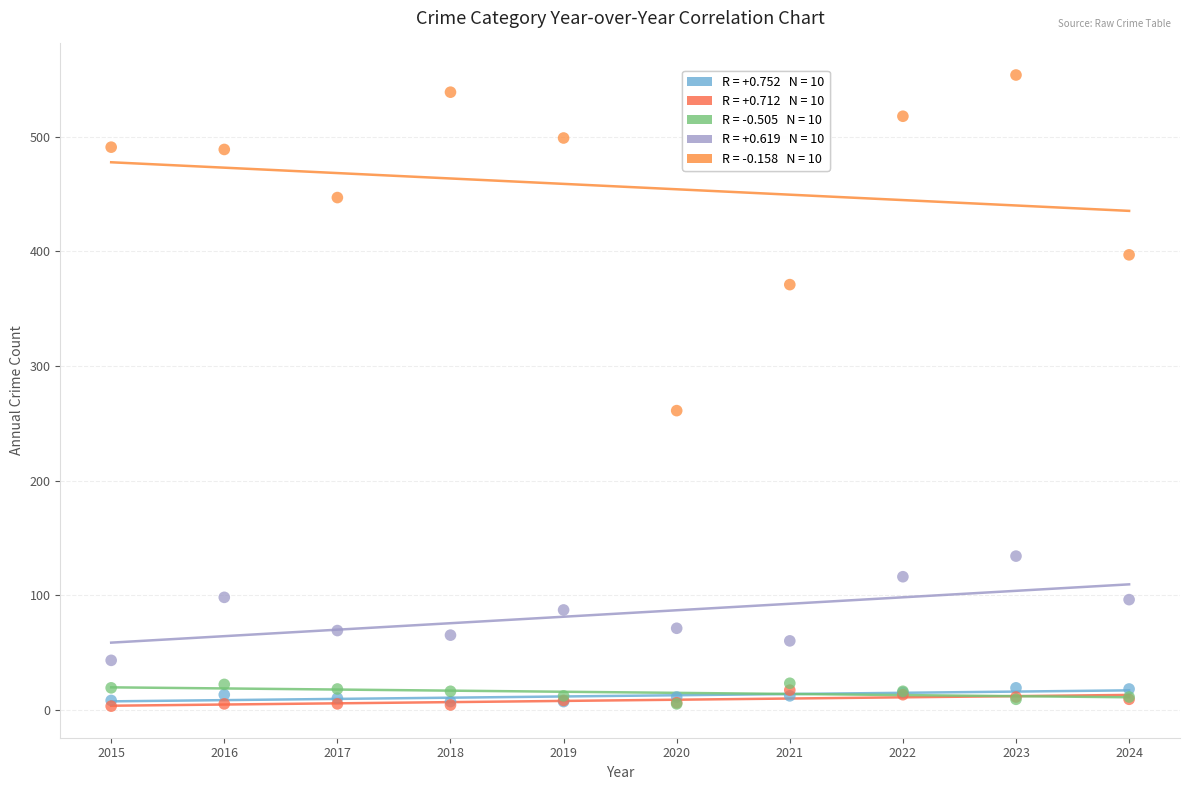

Across all series, what Y value is closest to 278?

261